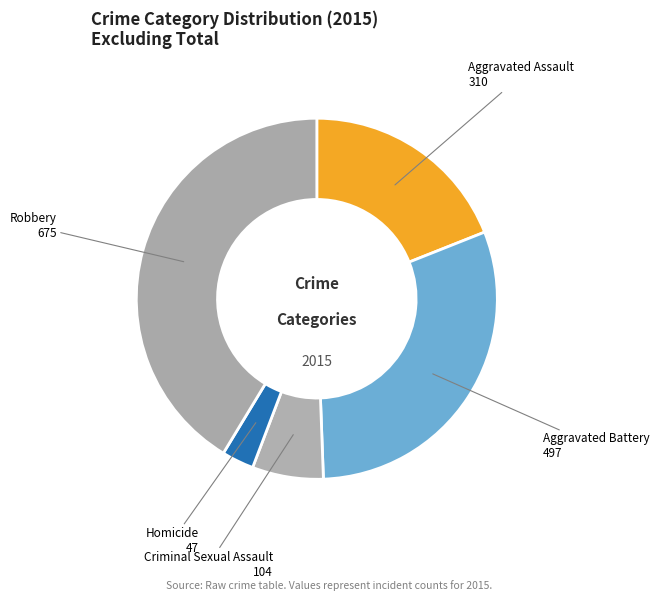

Which has a higher value, Criminal Sexual Assault or Homicide?

Criminal Sexual Assault